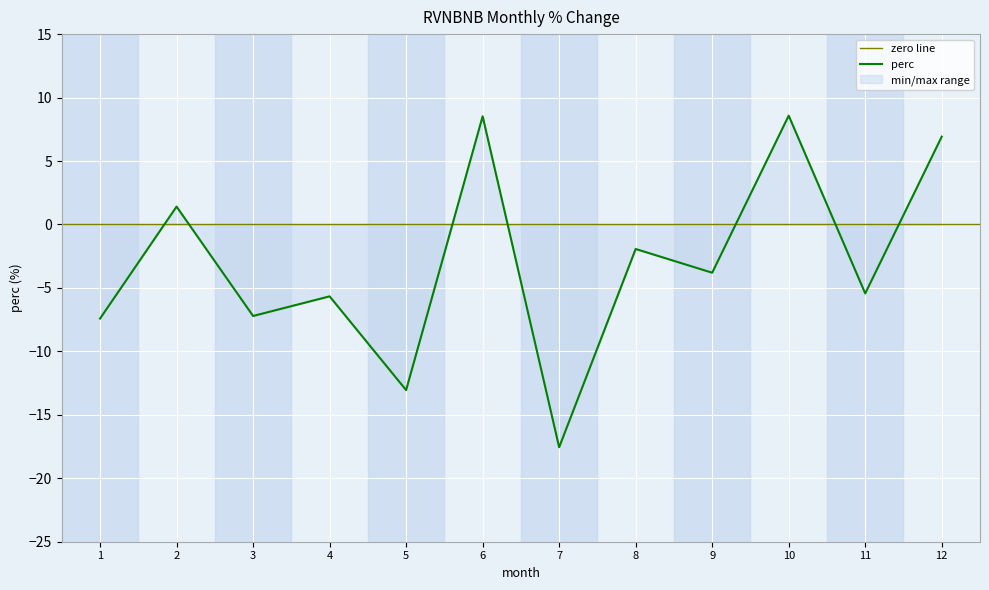

At which label does the data first exceed -3?

2